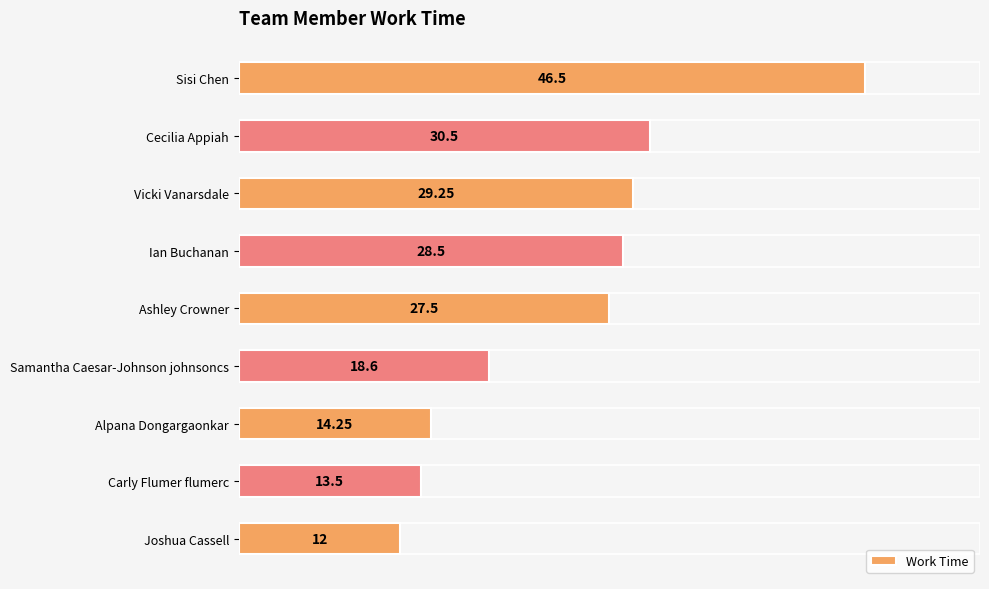

What is the minimum value shown in the chart?

12.0